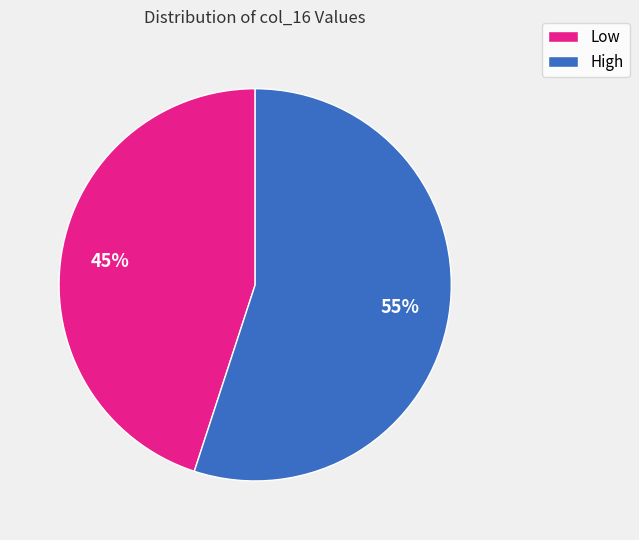

To the nearest percent, what is the average slice percentage?

50%